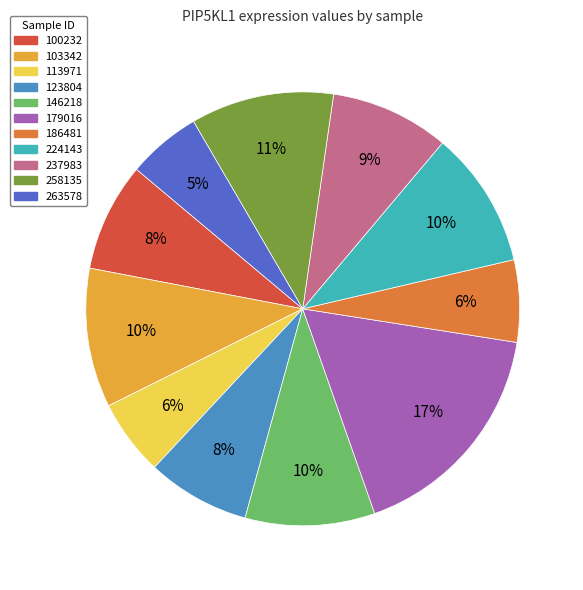

True or false: 100232 accounts for 22% of the total.

False